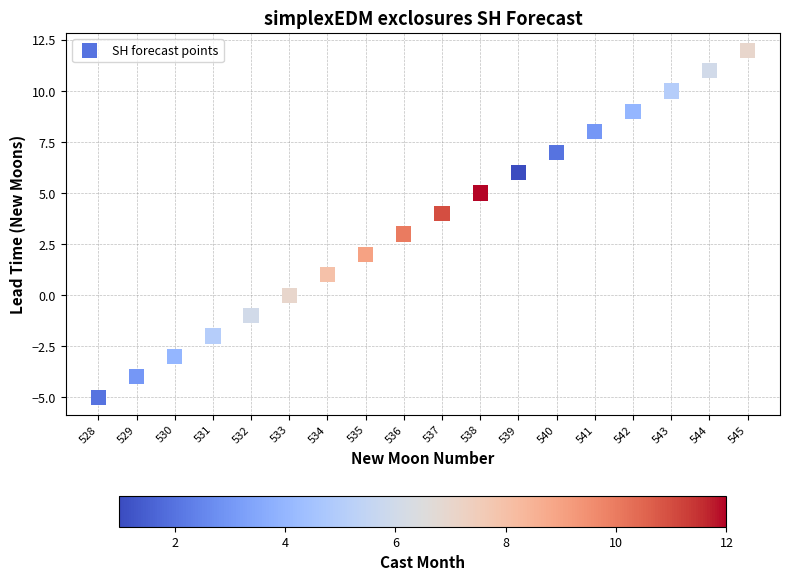

What is the range of X values (max minus min)?

17